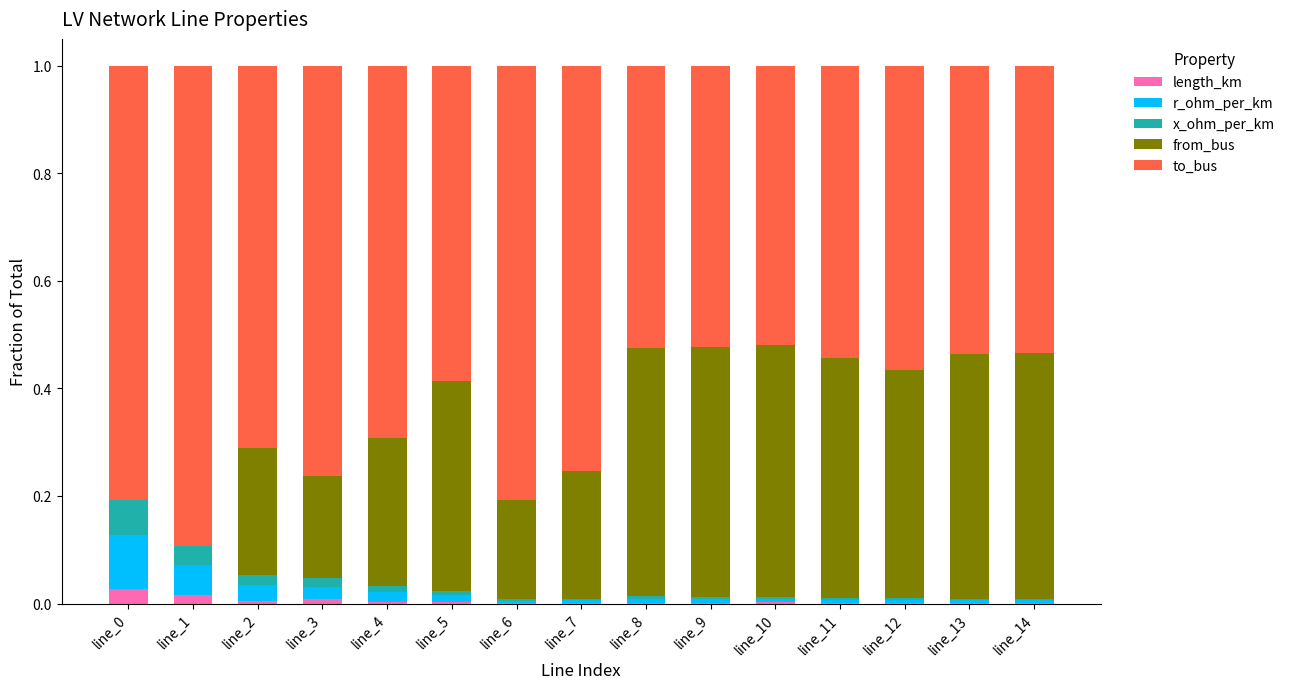

The length_km series shows 0.0 at line_7. True or false?

True